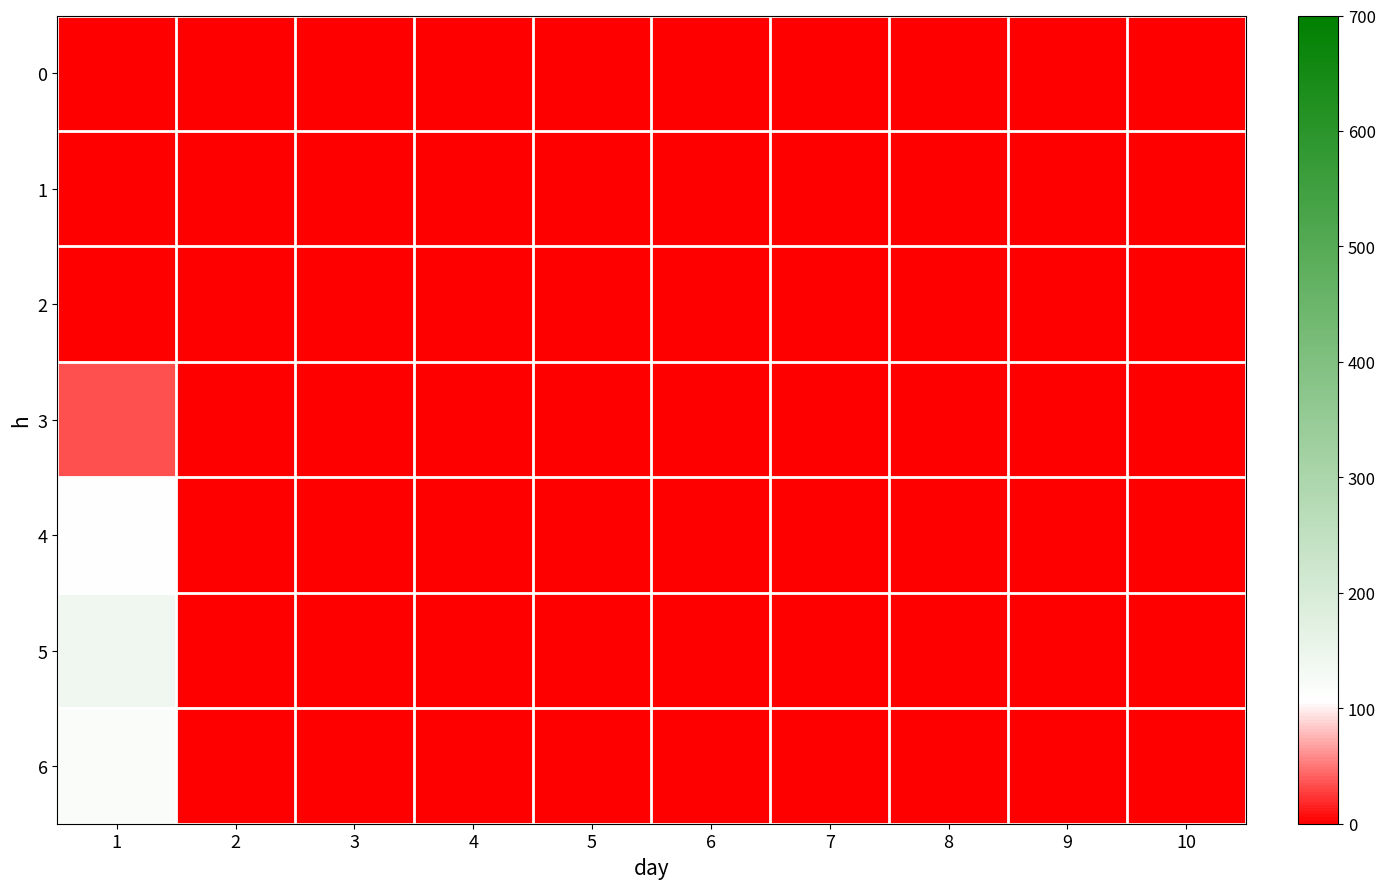

Rank the series at 6 from lowest to highest value.

0, 1, 2, 3, 4, 5, 6